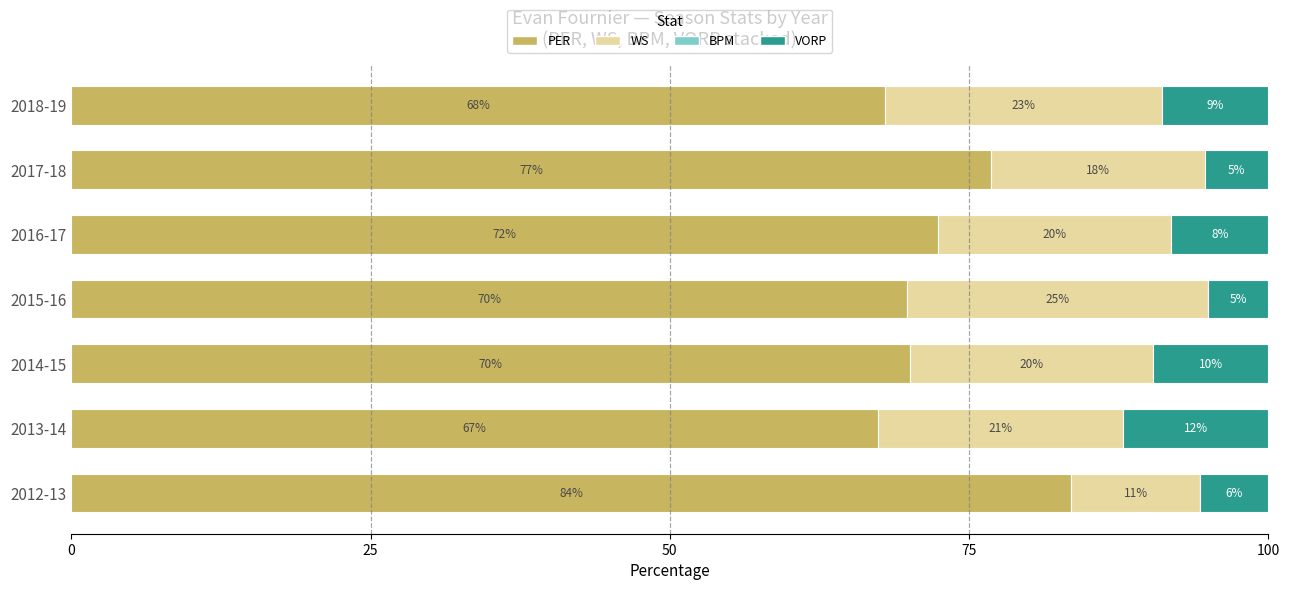

What is the value of the PER bar at the 6th from the left?

76.8